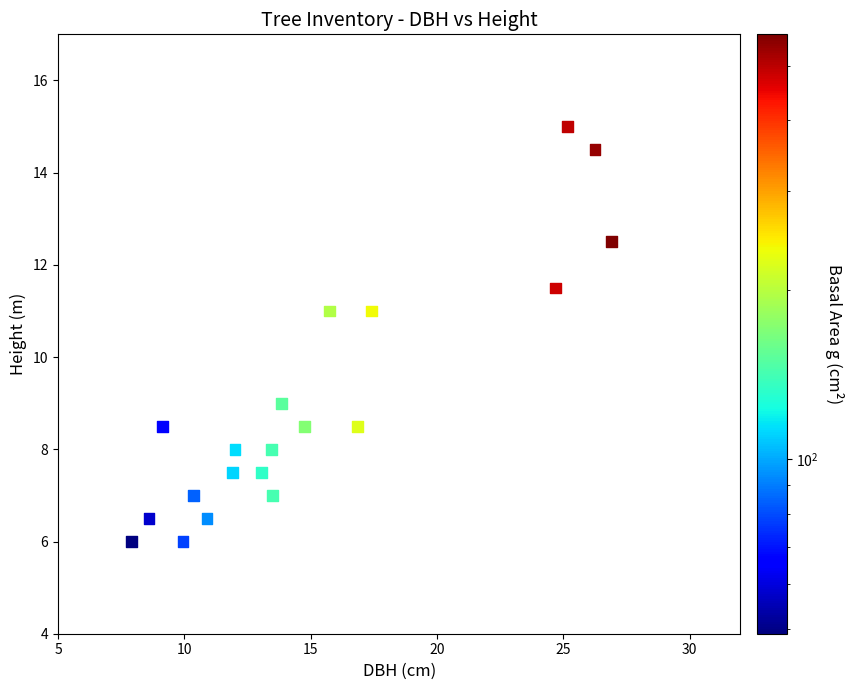

What is the range of Y values (max minus min)?

9.0